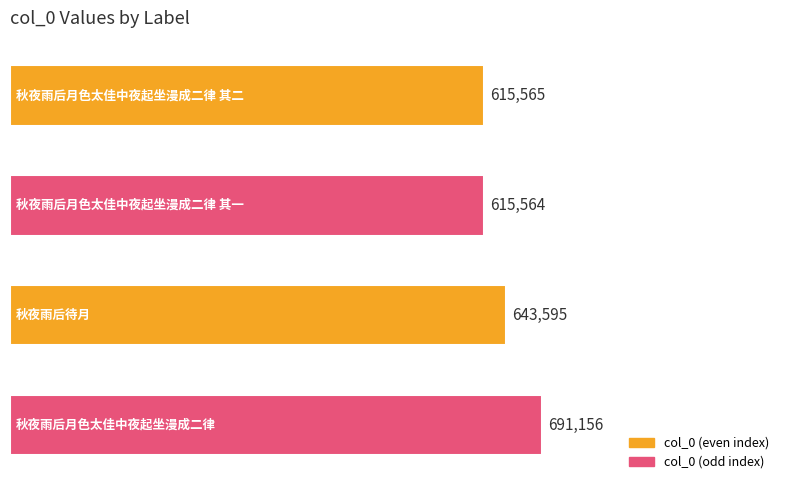

Reading top to bottom, list all the values displayed in this chart.

615565	615564	643595	691156